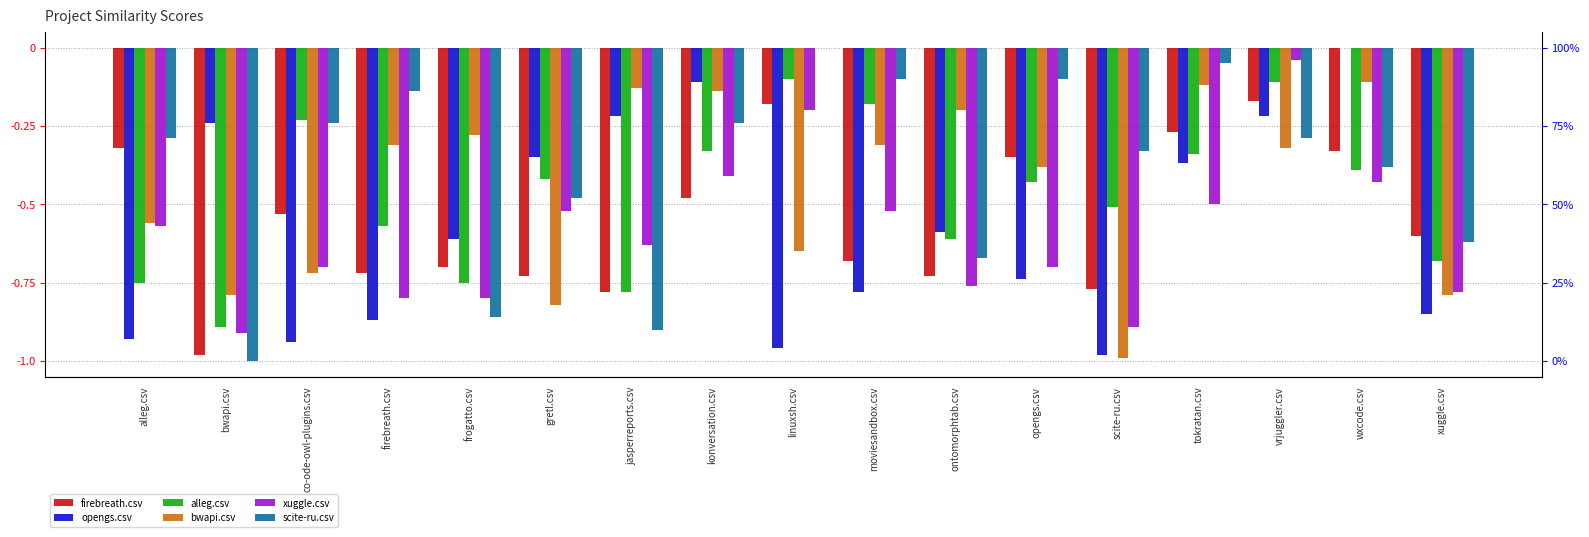

What are all the series names shown in the legend?

firebreath.csv, opengs.csv, alleg.csv, bwapi.csv, xuggle.csv, scite-ru.csv